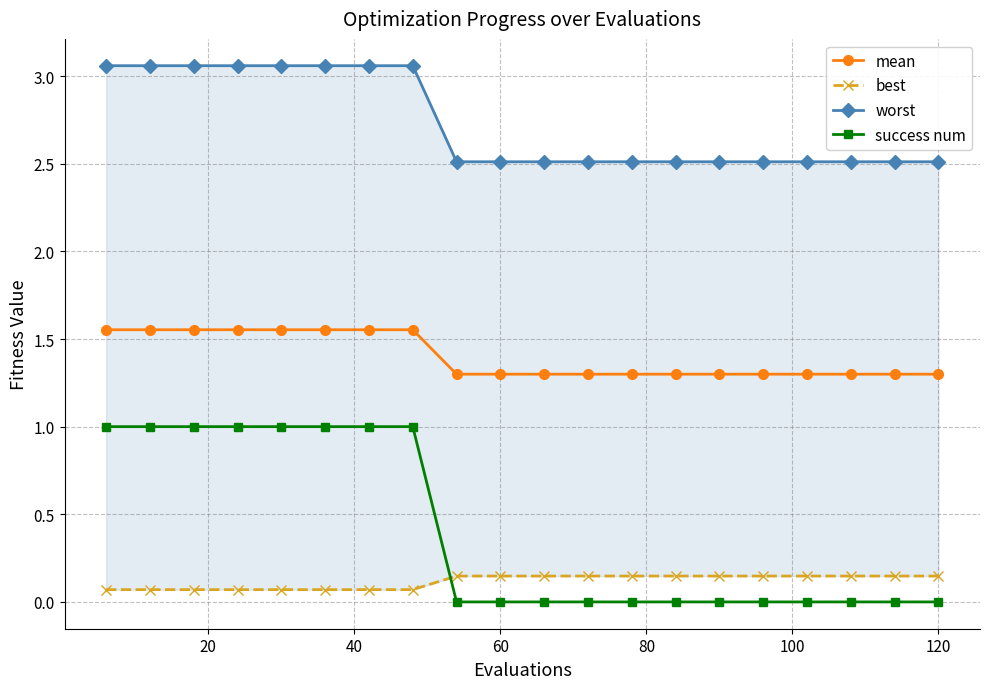

What are all the series names shown in the legend?

mean, best, worst, success num